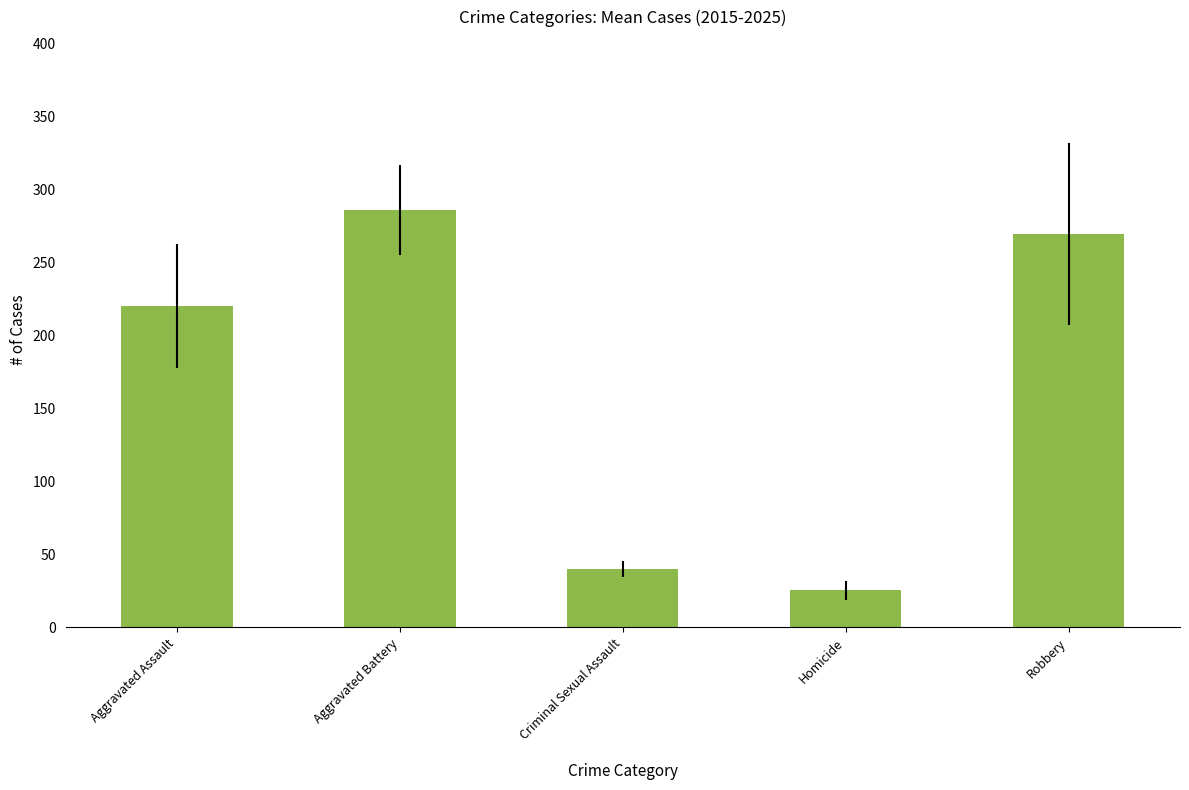

Reading left to right, list all the values displayed in this chart.

Aggravated Assault=220.3	Aggravated Battery=286.0	Criminal Sexual Assault=39.7	Homicide=25.5	Robbery=269.5